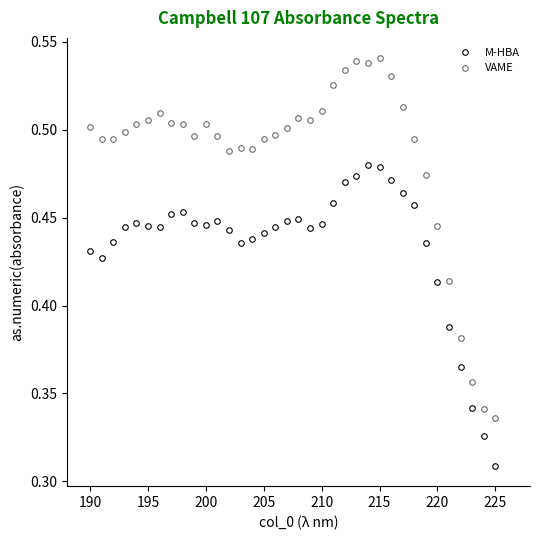

In VAME, how many points are higher than both neighbors (excluding endpoints)?

6